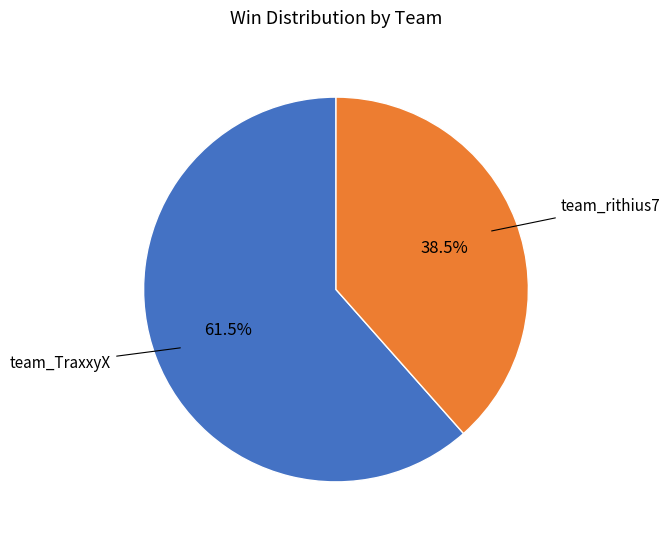

Is there any slice that represents more than half of the pie?

Yes